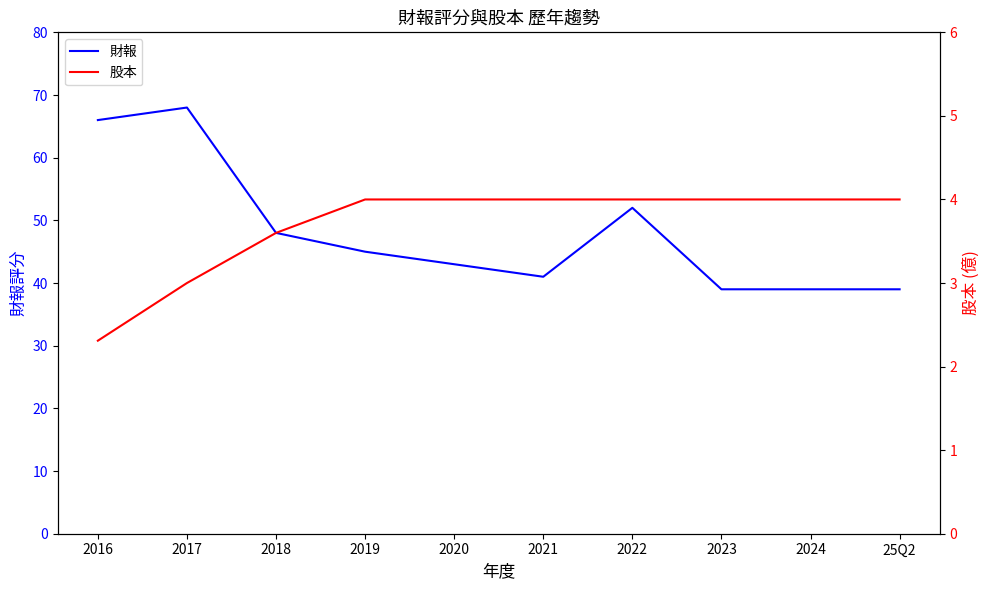

What is the difference between the 財報 values at 2021 and 2019?

4